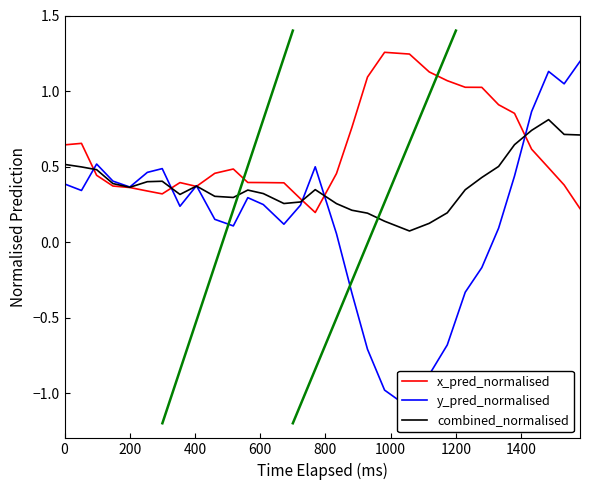

Which series has the largest range (max minus min)?

y_pred_normalised